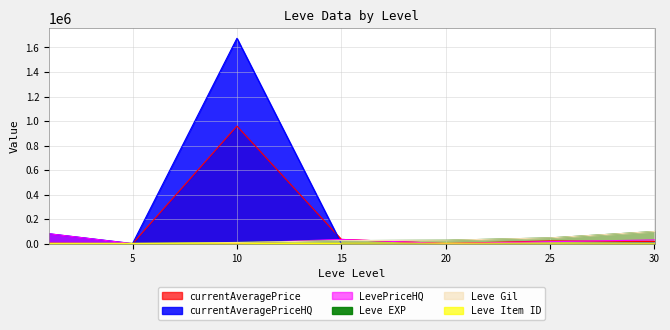

Is the value of Leve EXP at 30 greater than the value of currentAveragePriceHQ at 5?

Yes